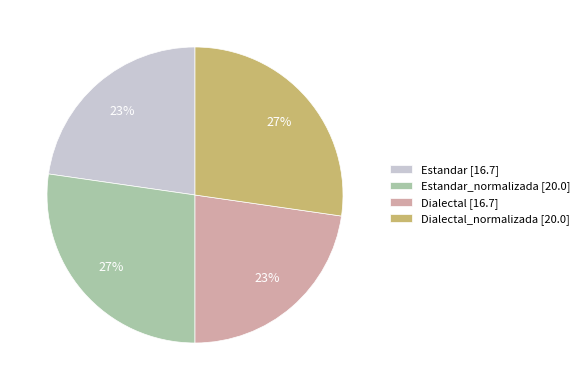

To the nearest percent, what is the combined percentage of Estandar_normalizada [20.0] and Dialectal [16.7]?

50%